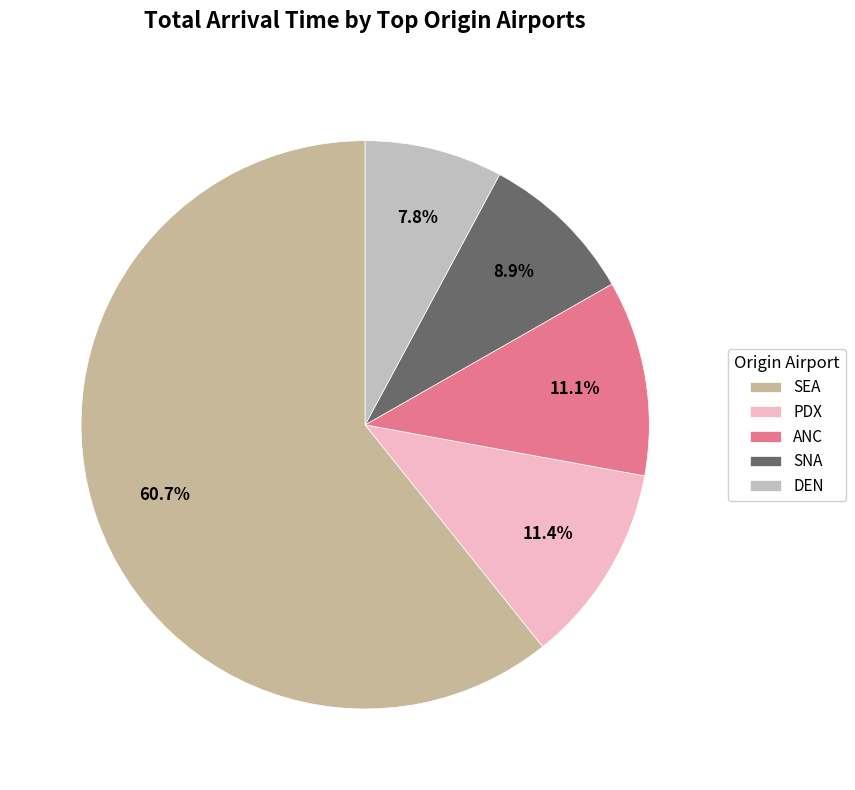

Which slice is the largest?

SEA